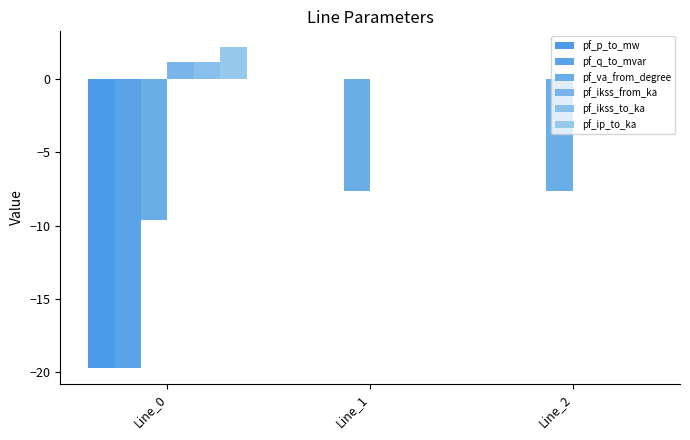

Is the value of pf_va_from_degree at Line_1 greater than the value of pf_ip_to_ka at Line_2?

No